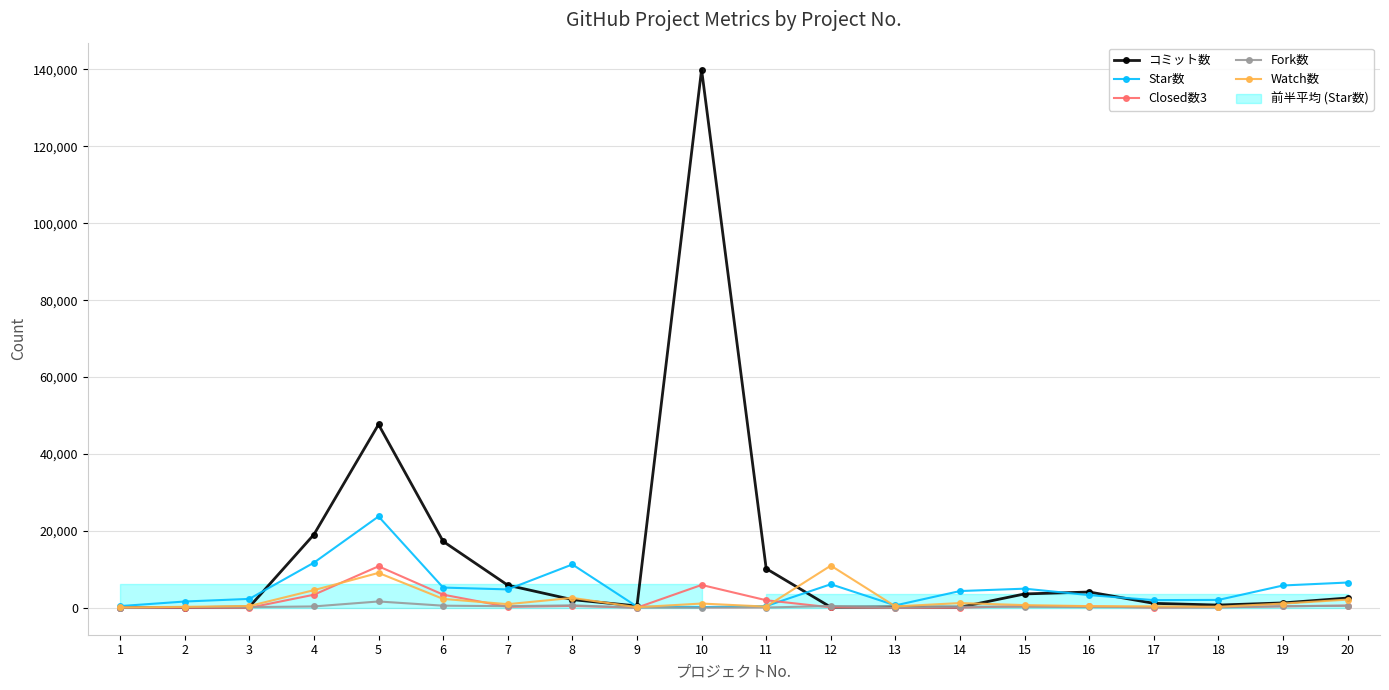

True or false: コミット数 and Closed数3 intersect in this chart.

False